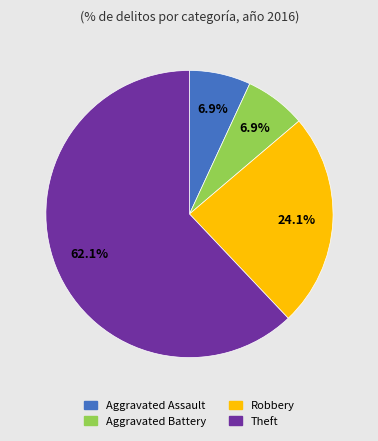

To the nearest percent, what is the difference between the Aggravated Assault and Theft slice percentages?

55%